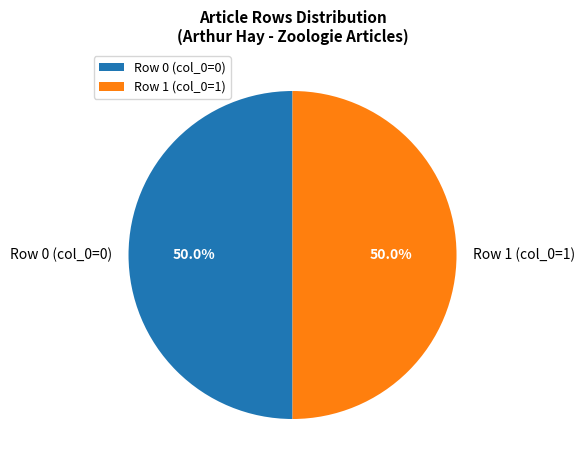

Combined, what portion of the pie is Row 0 and Row 1?

100.0%